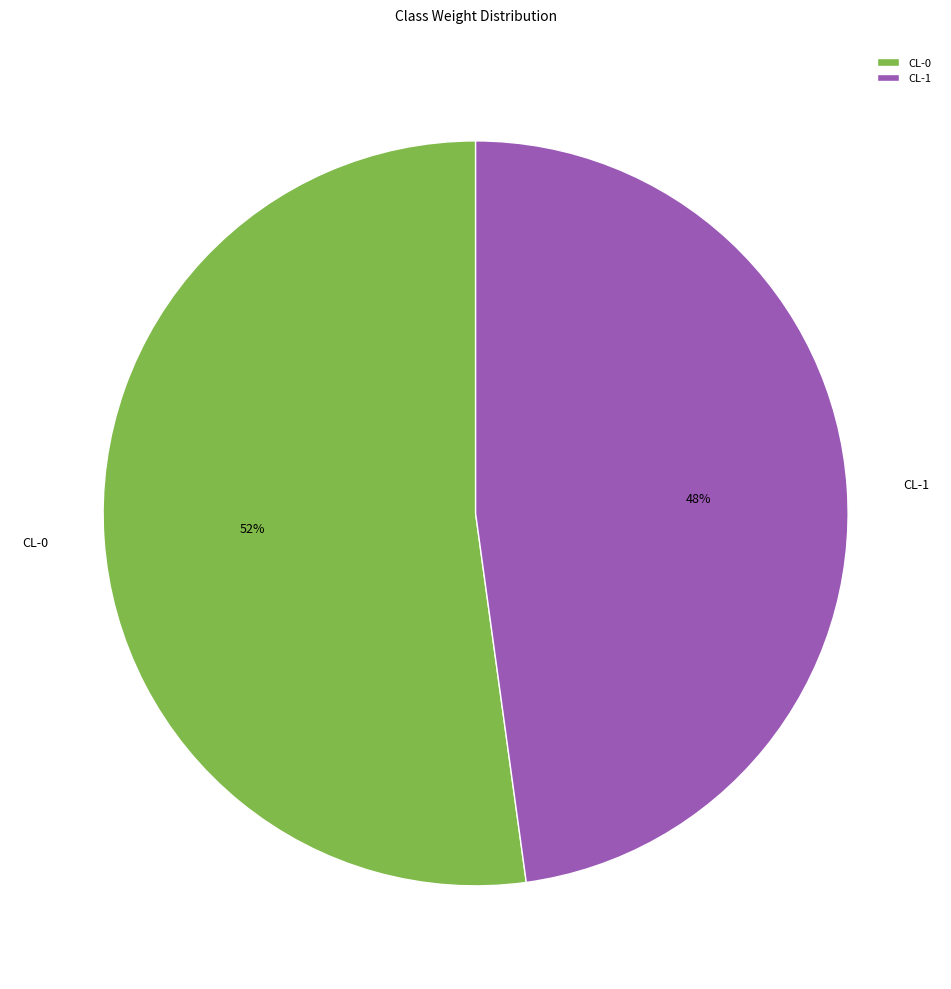

To the nearest percent, what is the average slice percentage?

50%